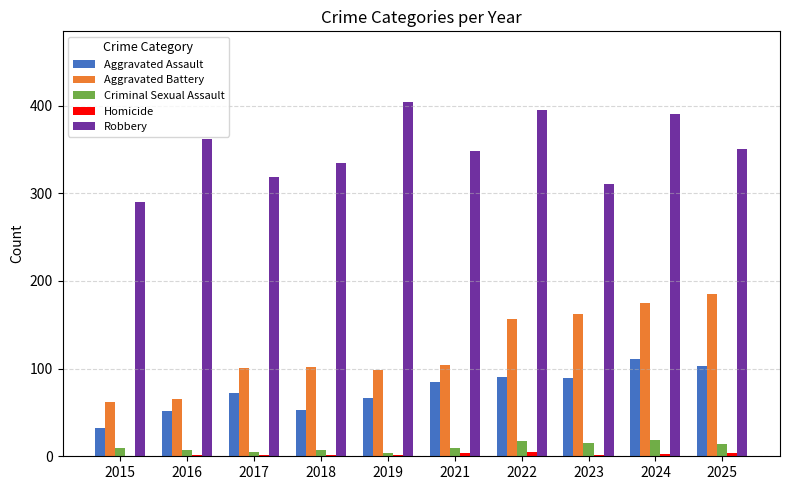

Which series has the largest total across all categories?

Robbery